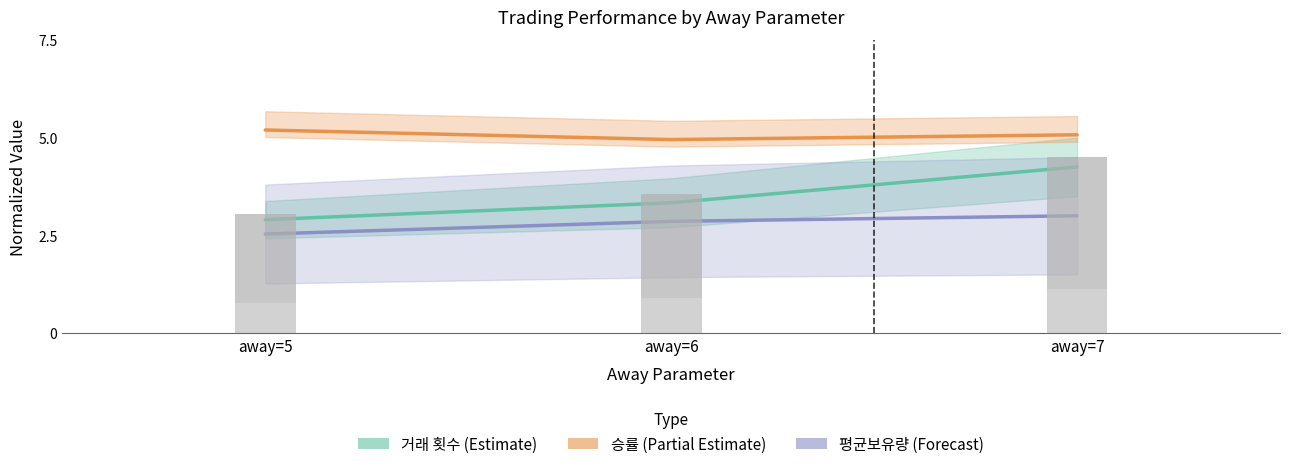

How many data points in 승률 (Partial Estimate) are above 5?

2